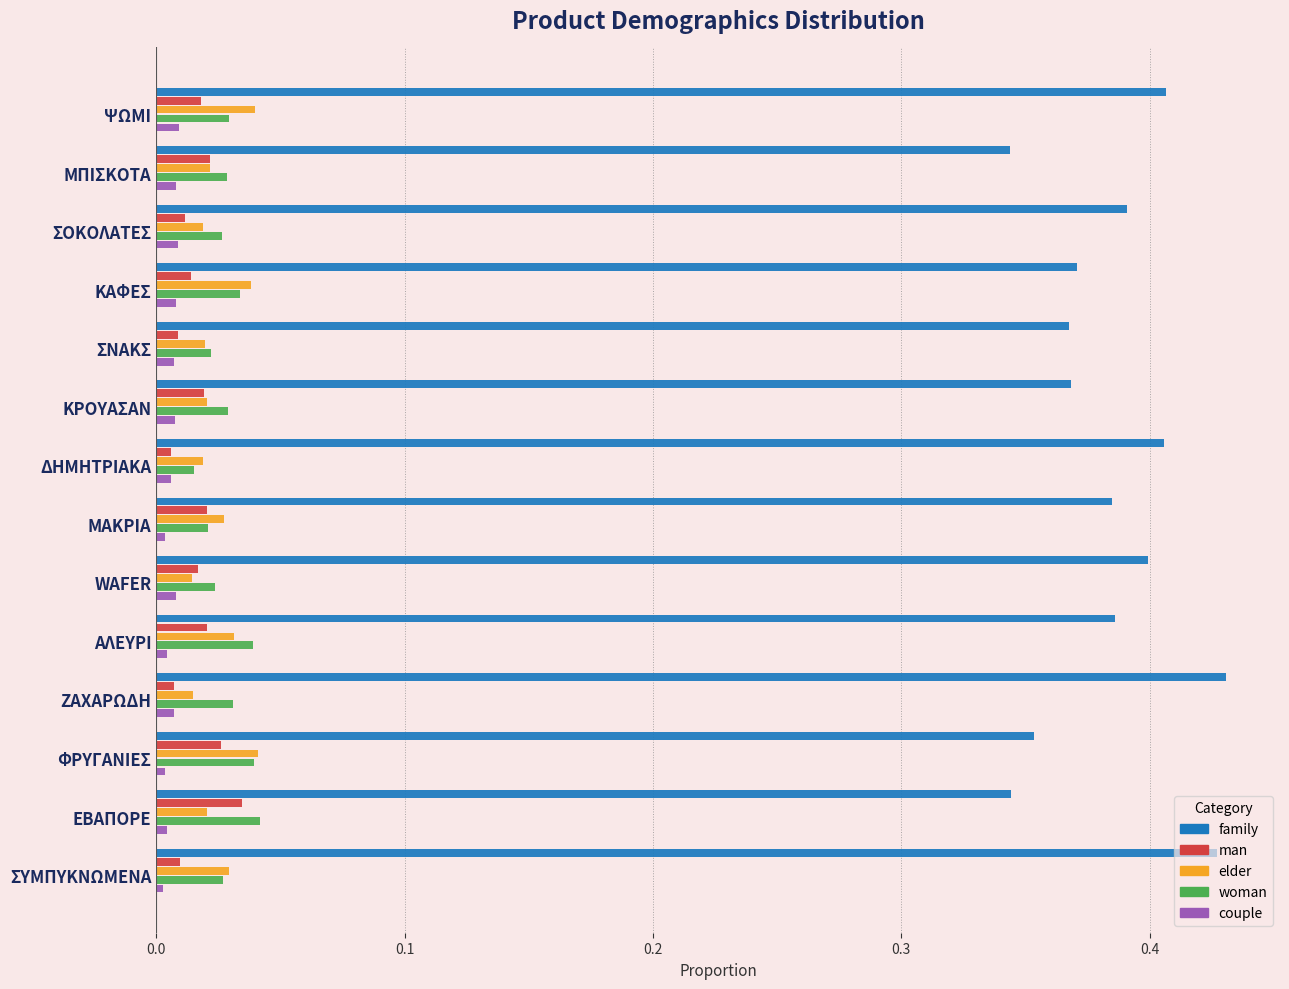

Is it true that woman equals 0.1 at ΕΒΑΠΟΡΕ?

False